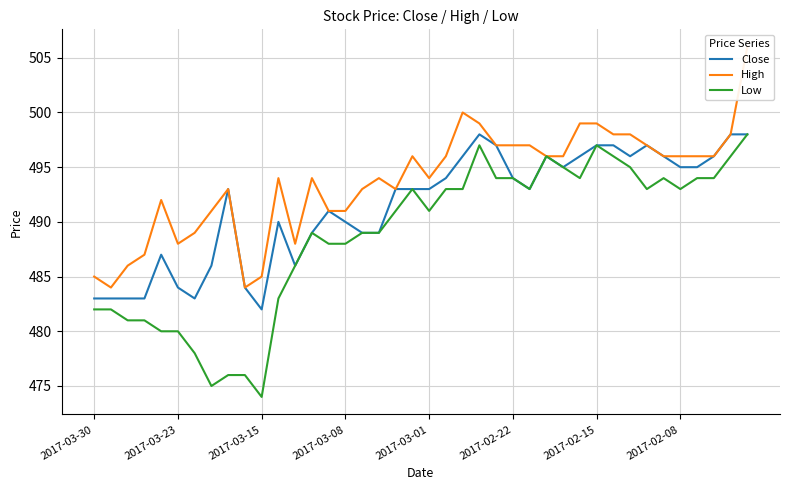

True or false: Close and Low intersect in this chart.

False